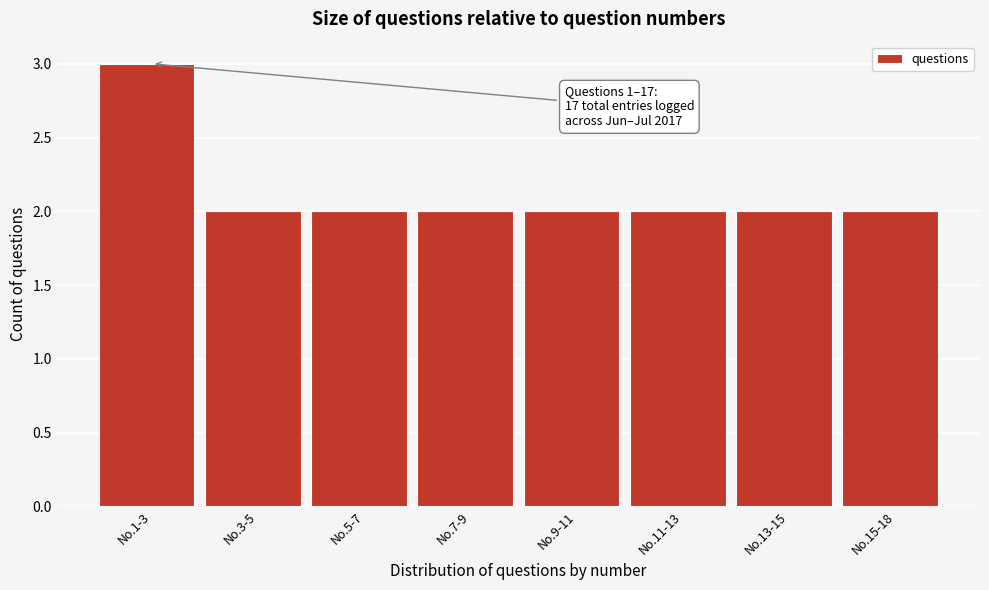

Reading left to right, list all the values displayed in this chart.

3	2	2	2	2	2	2	2